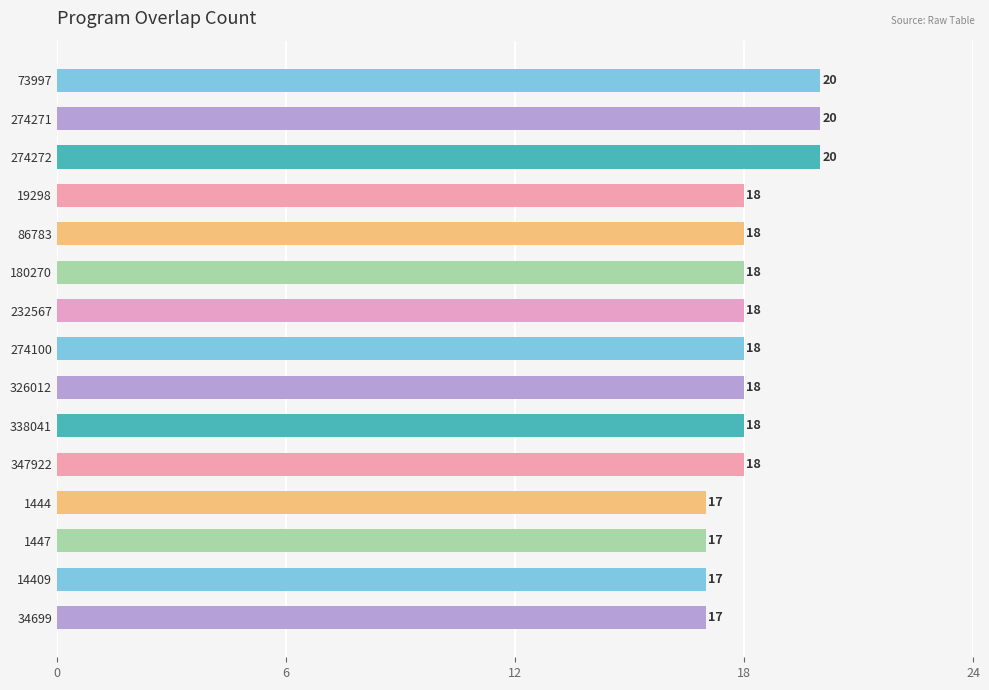

How many series are shown in this chart?

1